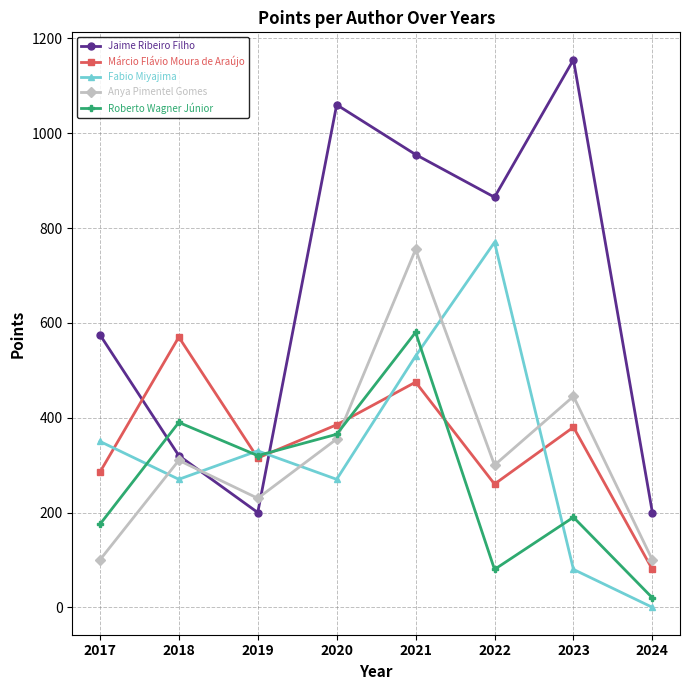

Which series changed the most between 2020 and 2022?

Fabio Miyajima